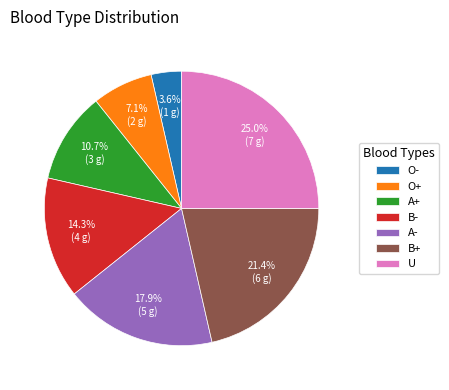

How much of the chart is everything except A-?

82.1%